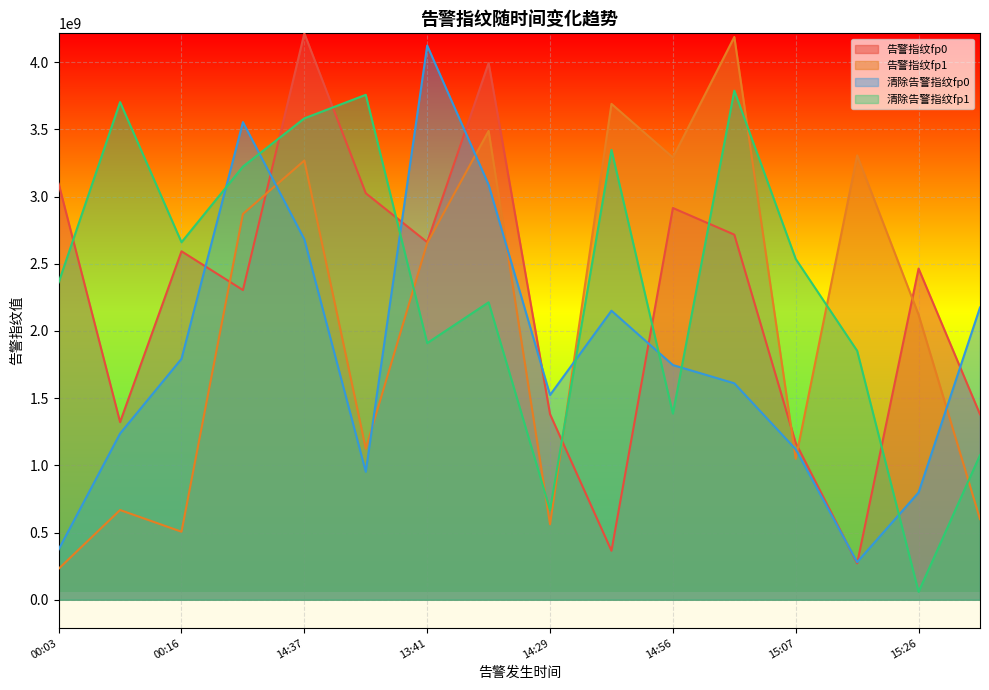

Which series changed the most between 14:37 and 14:56?

清除告警指纹fp1